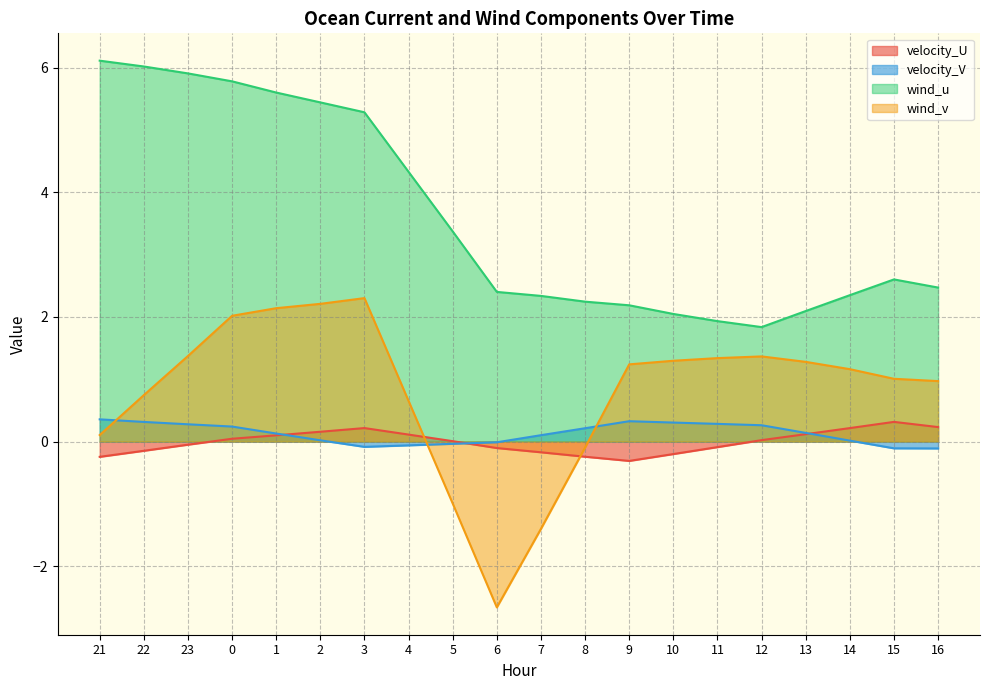

How many data points in wind_v are above 1?

12